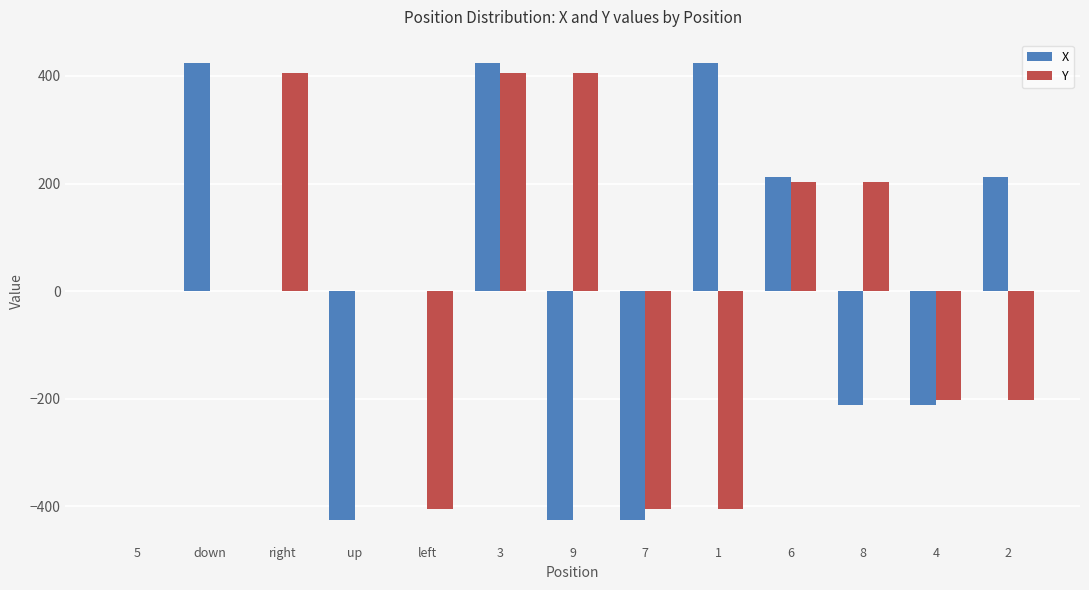

Is the value of Y at 2 greater than the value of X at 3?

No